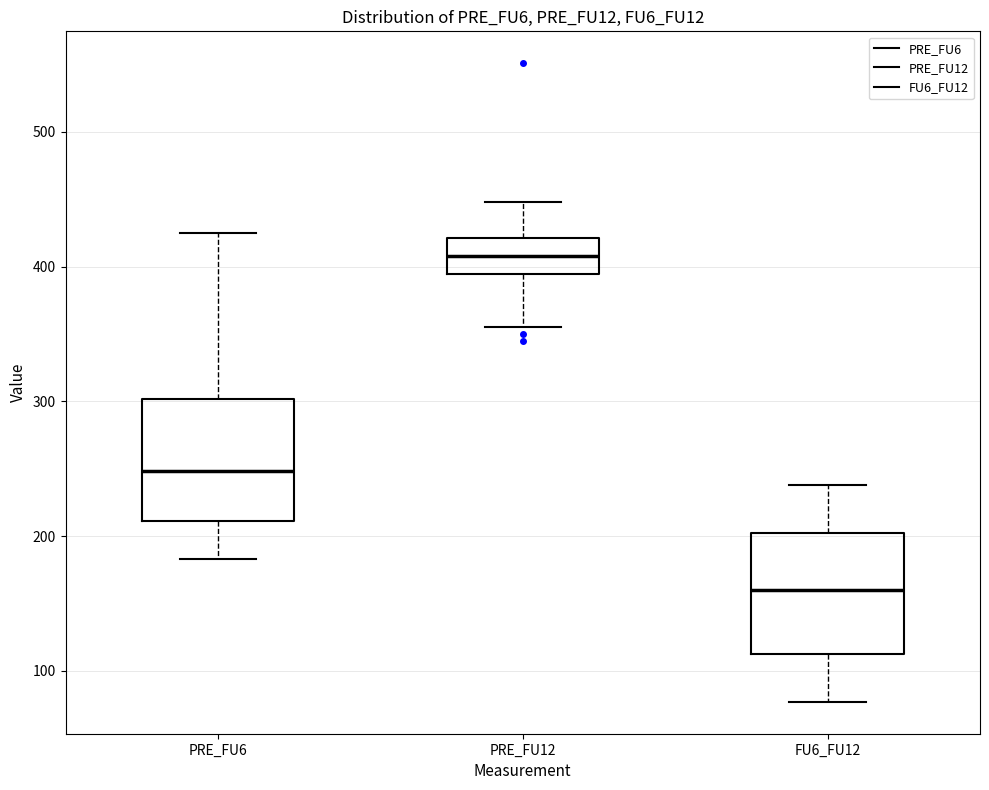

Where is the upper edge of the box for PRE_FU6 on the y-axis? The values are not printed on the chart, so give them approximately, as read against the axis.

300